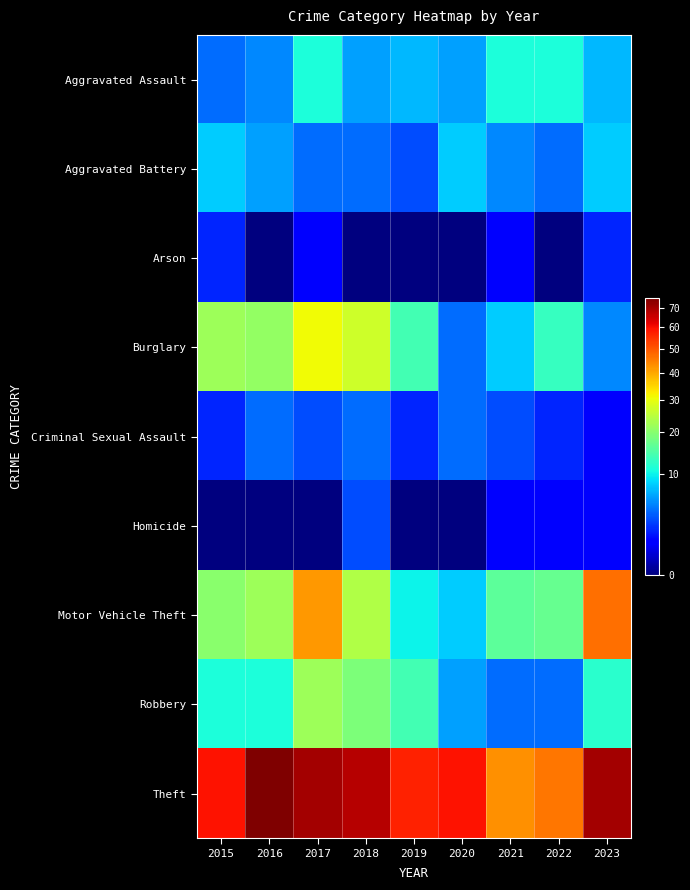

Count the number of data series in this chart.

9